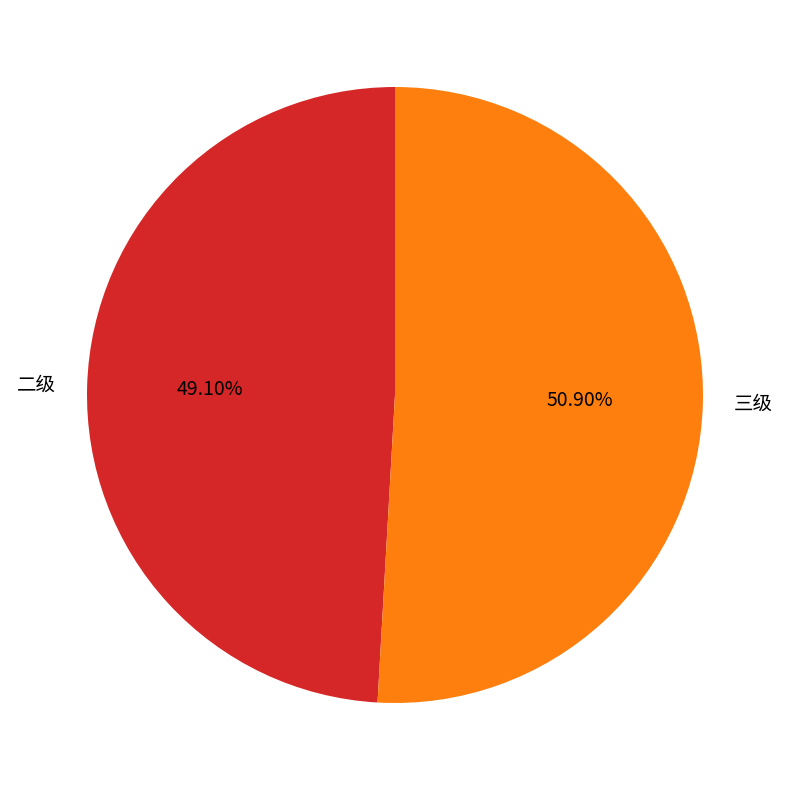

Does any single category account for the majority?

Yes